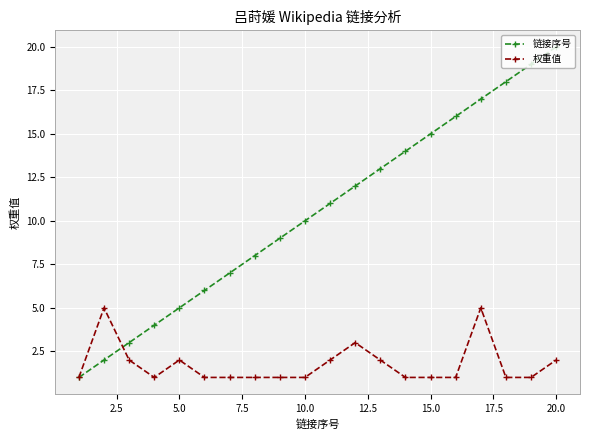

What are all the series names shown in the legend?

链接序号, 权重值